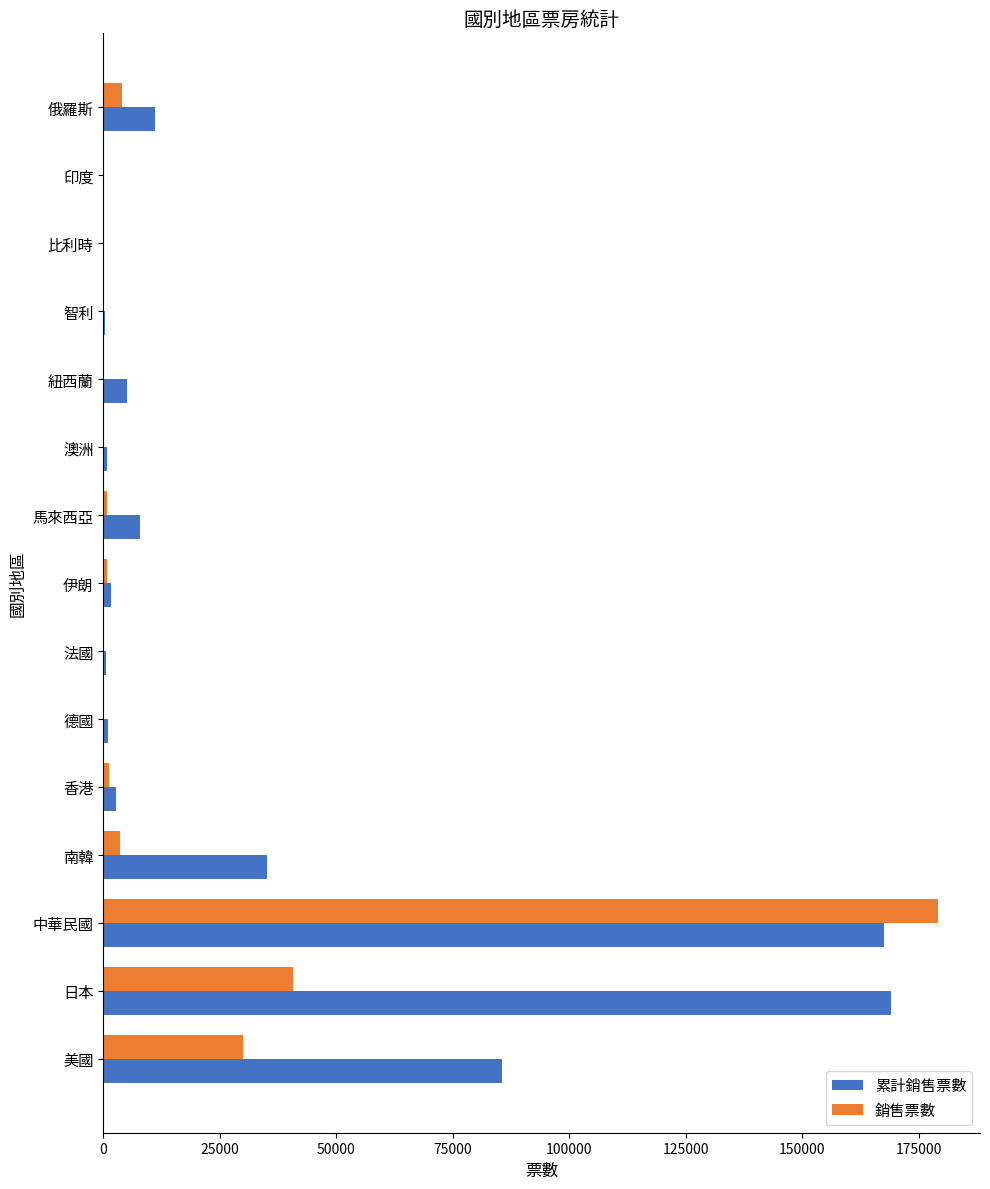

At which category is the sum across all series the highest?

中華民國